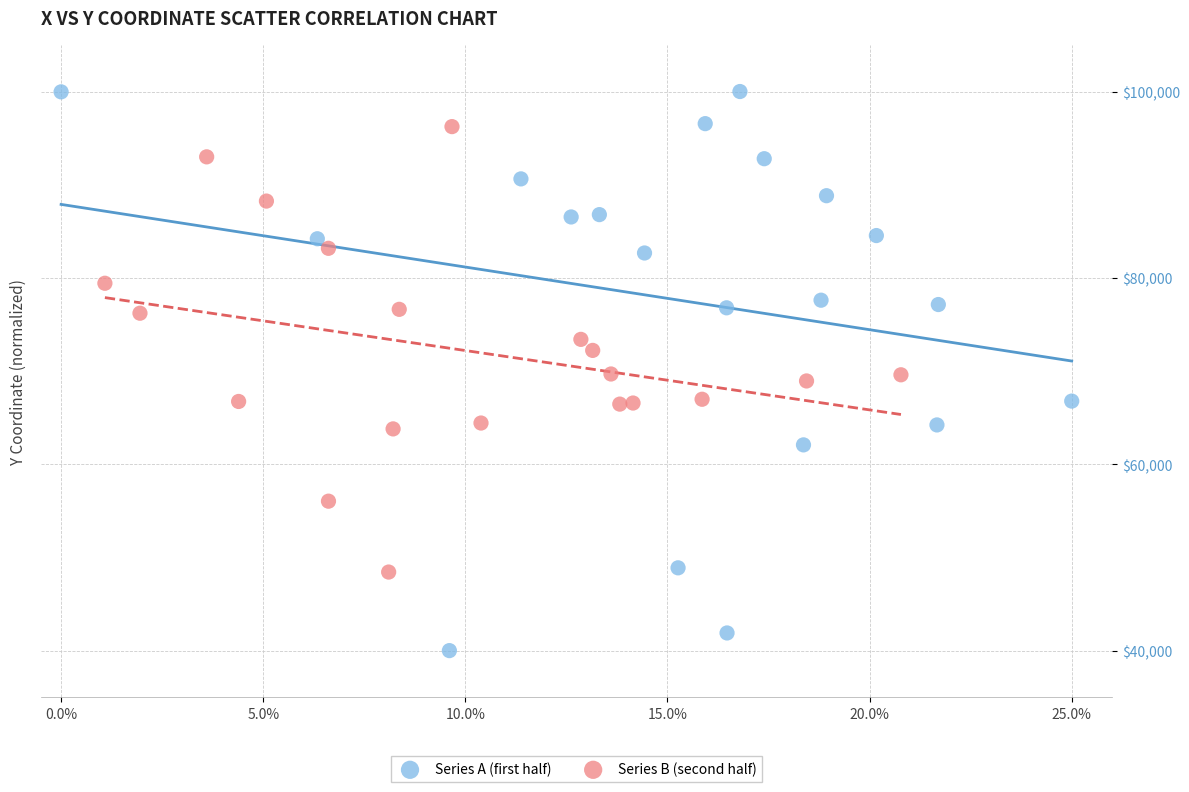

What are all the series names shown in the legend?

Series A (first half), Series B (second half)